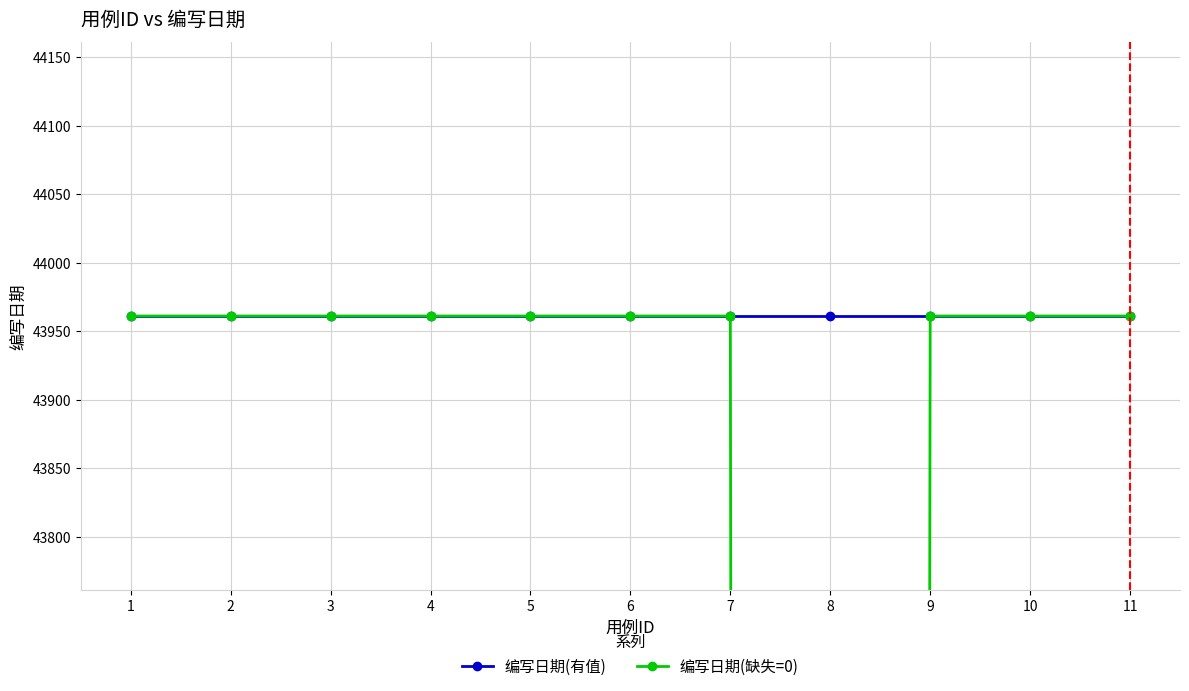

How many categories are shown in the chart?

11